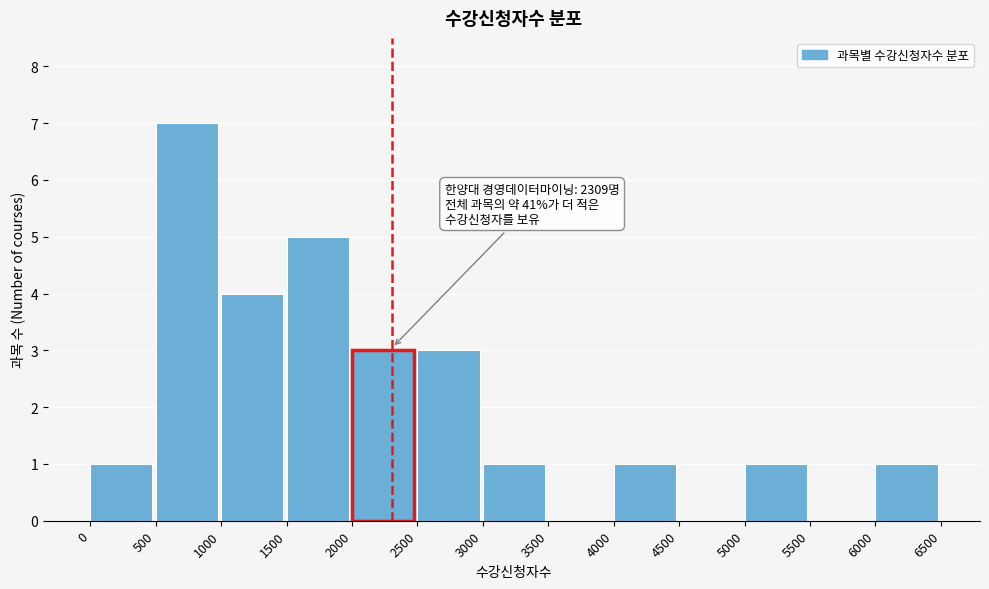

Over which range of the x-axis is the bar tallest?

500 to 1000